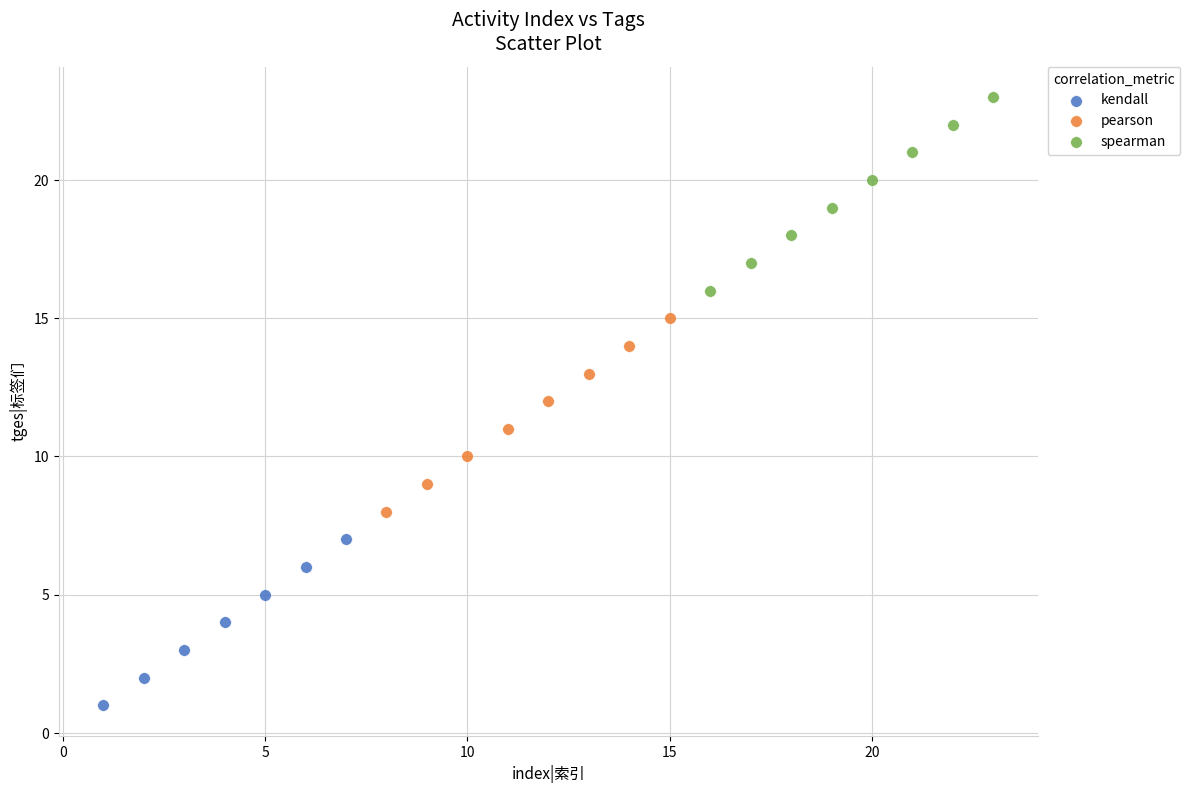

Which series contains the lowest Y value?

kendall